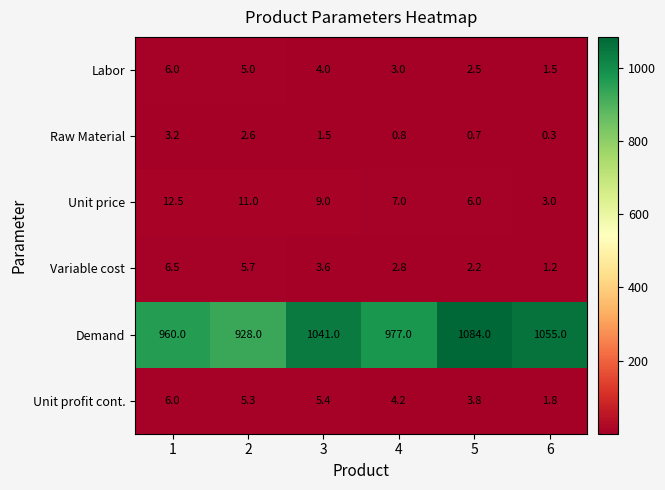

What is the maximum value for Unit profit cont.?

6.0